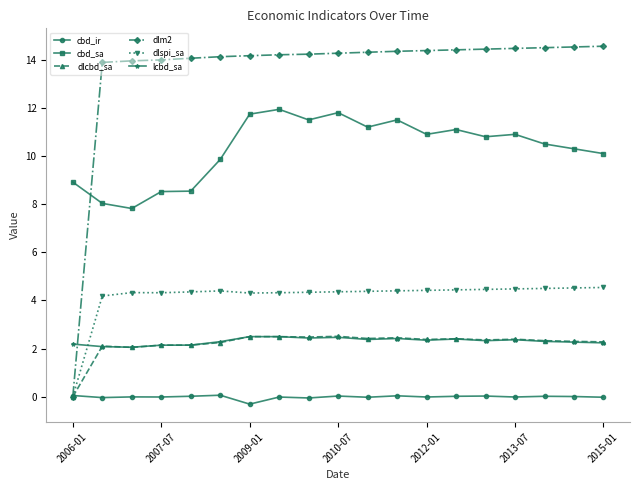

True or false: dlcbd_sa has more than 1 points higher than both neighbors.

True